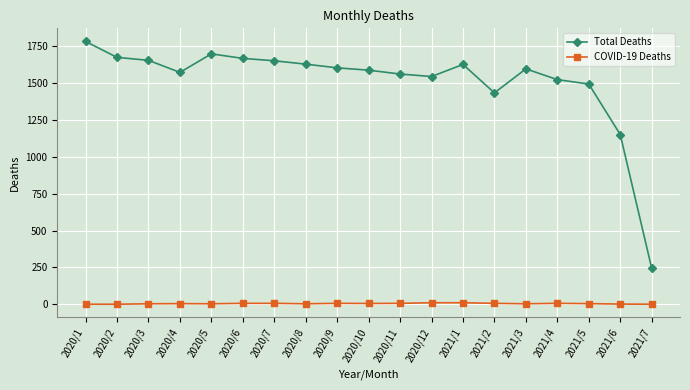

Is the value of Total Deaths at 2020/5 greater than the value of COVID-19 Deaths at 2021/6?

Yes